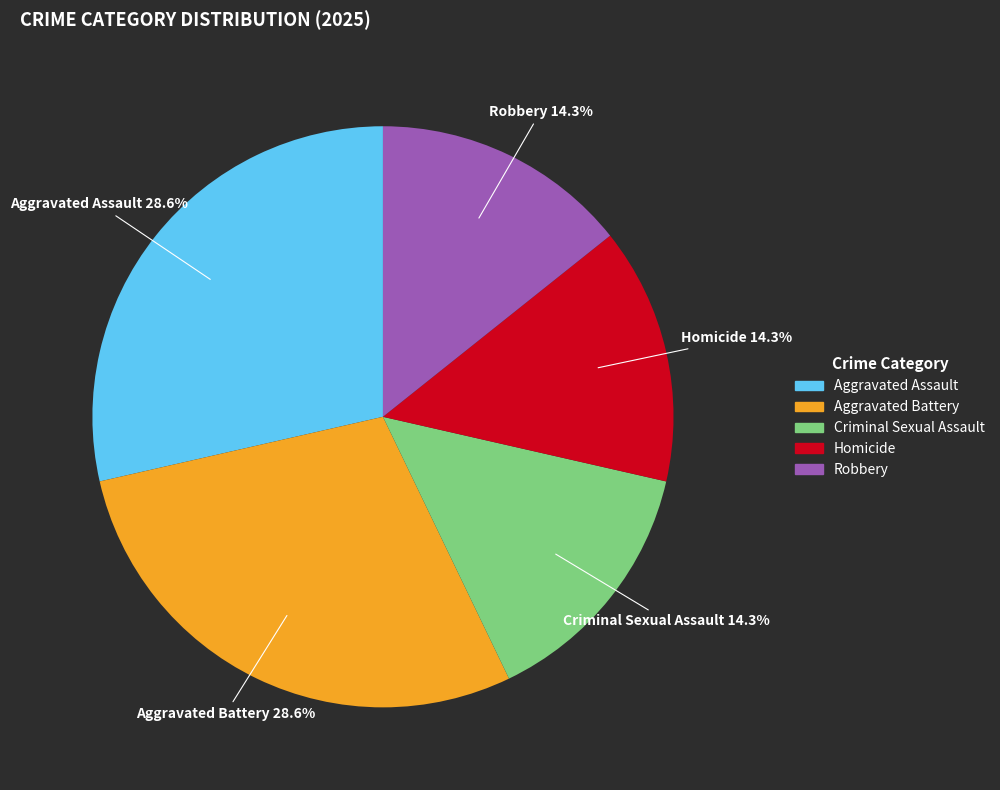

To the nearest percent, what is the combined percentage of Homicide and Aggravated Assault?

43%